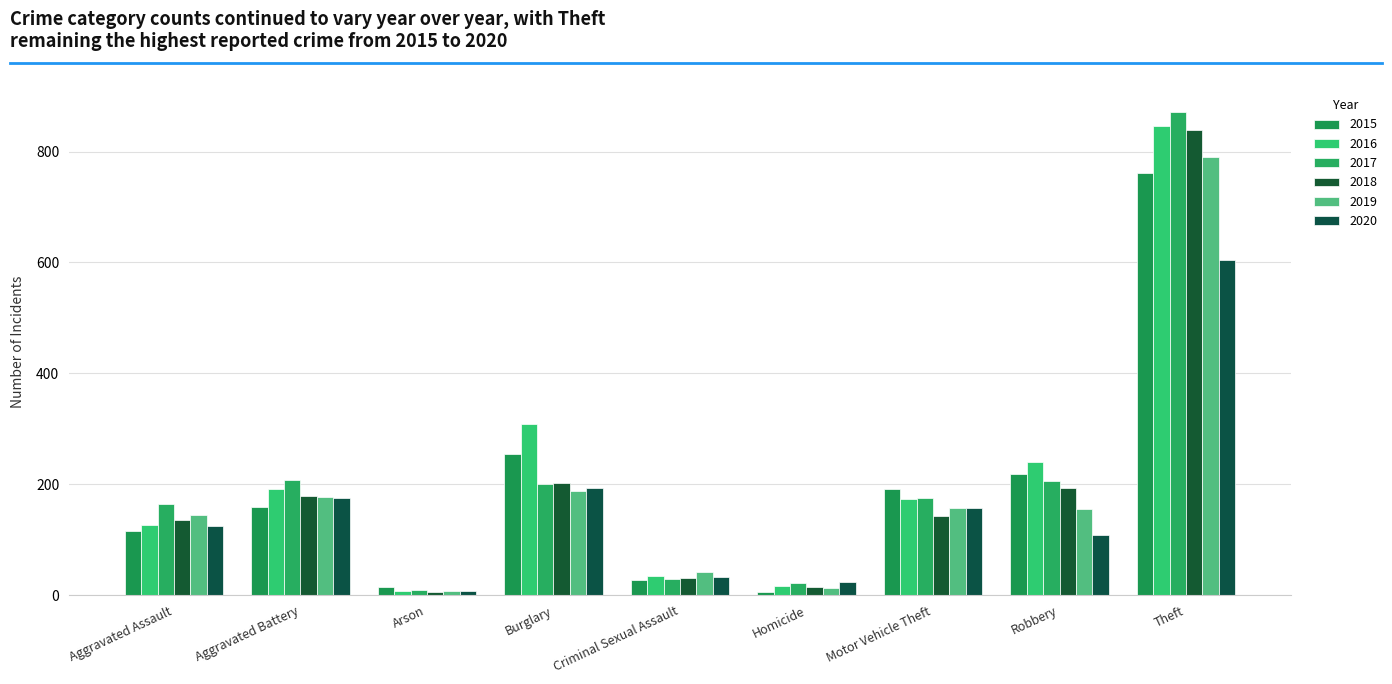

What is the total value across all series at Robbery?

1122